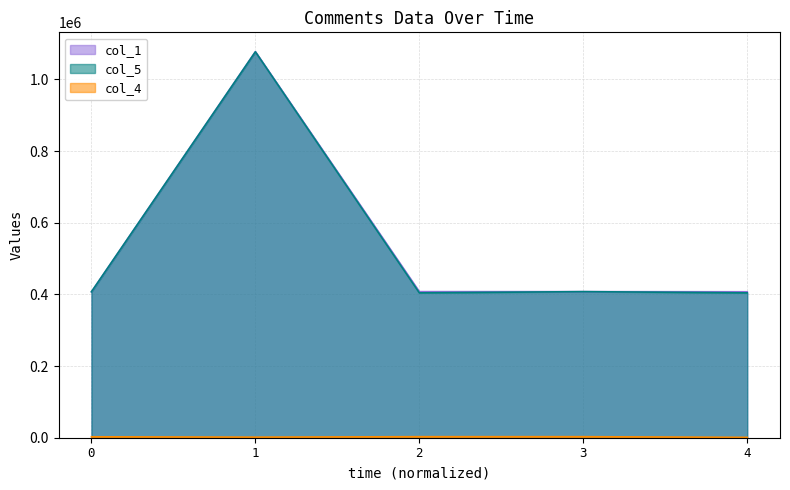

What is the smallest value displayed?

974